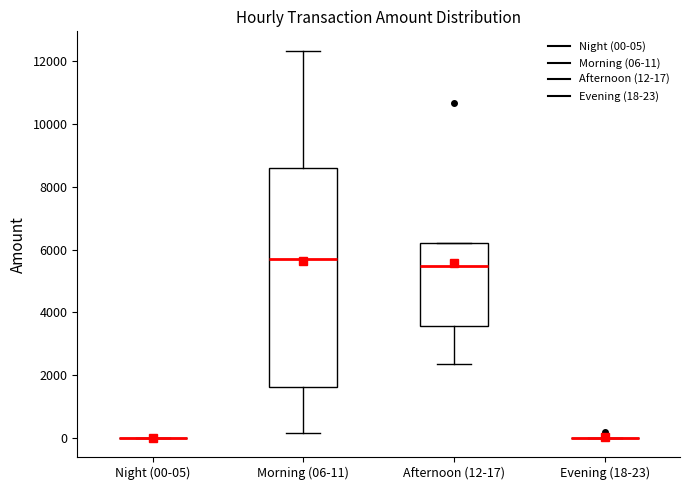

Reading left to right, transcribe this box plot: for each box, give where its median line is, the range the box spans, and where its two whiskers end, as read against the y-axis. The values are not printed on the chart, so give them approximately, as read against the axis.

Night (00-05): box collapsed to a line at 0, whiskers 0 to 0
Morning (06-11): median 5800, box 1600 to 8600, whiskers 200 to 12400
Afternoon (12-17): median 5400, box 3600 to 6200, whiskers 2400 to 6200
Evening (18-23): box collapsed to a line at 0, whiskers 0 to 0